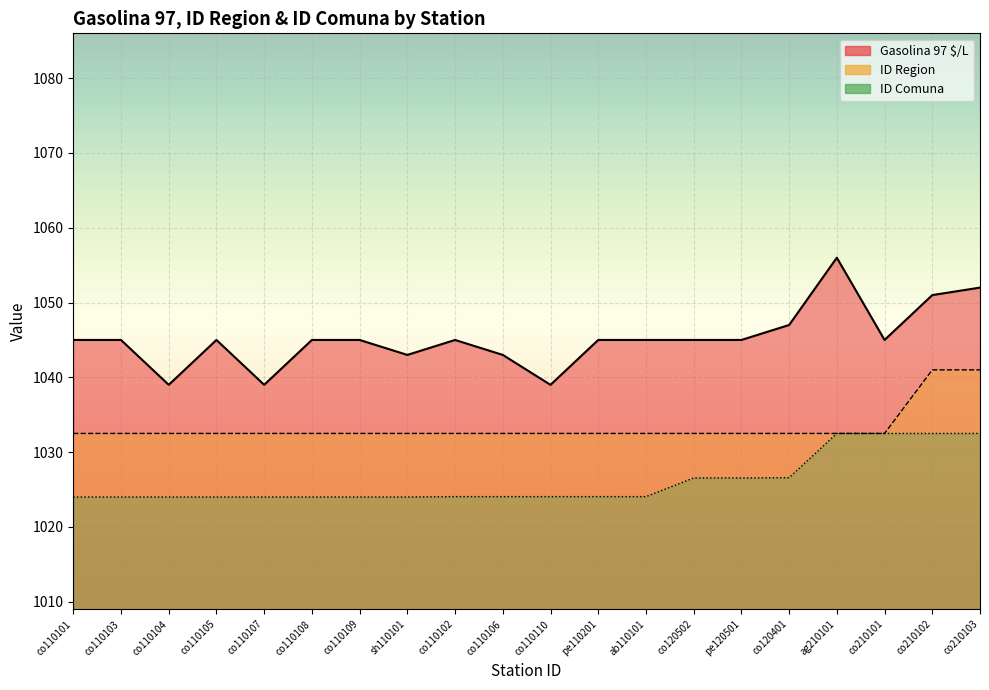

Which series has the largest range (max minus min)?

Gasolina 97 $/L